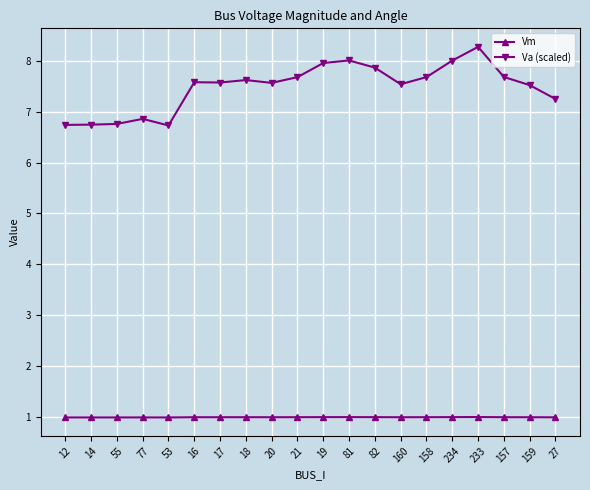

Rank the series by their average value, from lowest to highest.

Vm, Va (scaled)